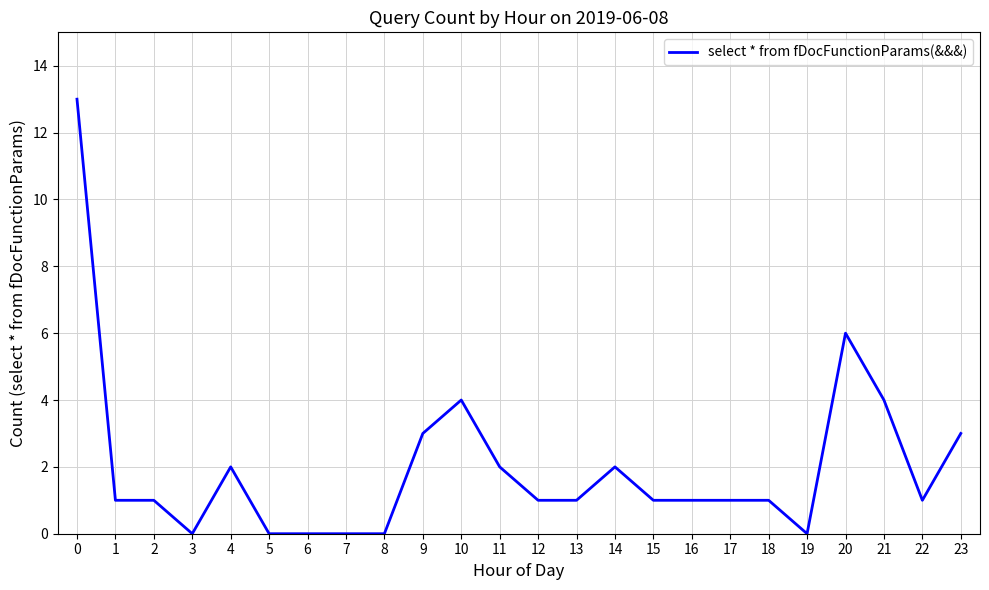

What is the difference between the maximum and minimum values?

13